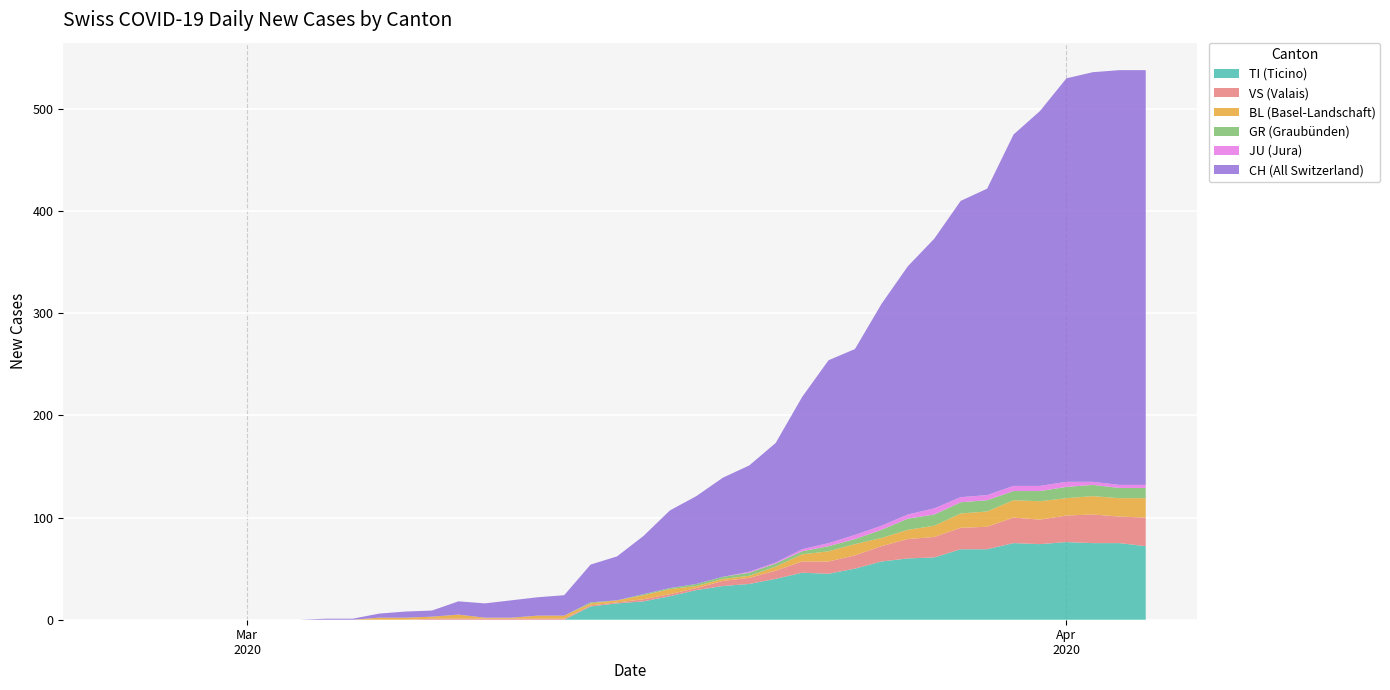

Reading left to right, transcribe all the data shown in this chart.

CH: 0	0	0	0	0	0	0	0	1	1	4	6	6	13	14	17	18	20	37	43	57	76	86	97	104	117	149	179	182	217	243	264	290	300	344	367	395	401	406	406
TI: 0	0	0	0	0	0	0	0	0	0	0	0	0	0	0	0	0	0	13	16	18	23	29	33	35	40	46	45	50	57	60	61	69	69	75	74	76	75	75	72
GR: 0	0	0	0	0	0	0	0	0	0	0	0	0	0	0	0	0	0	1	0	1	1	2	2	3	3	3	5	5	8	11	11	11	11	9	10	11	11	10	10
JU: 0	0	0	0	0	0	0	0	0	0	0	0	0	0	0	0	0	0	0	0	0	0	0	0	1	1	2	3	4	4	4	6	5	5	5	5	5	3	3	3
VS: 0	0	0	0	0	0	0	0	0	0	0	0	1	1	1	1	1	1	1	1	2	2	2	5	6	8	11	12	13	15	19	20	21	22	25	24	26	28	26	28
BL: 0	0	0	0	0	0	0	0	0	0	2	2	2	4	1	1	3	3	2	2	4	5	2	2	2	4	7	10	11	8	9	11	14	15	17	18	17	18	18	19